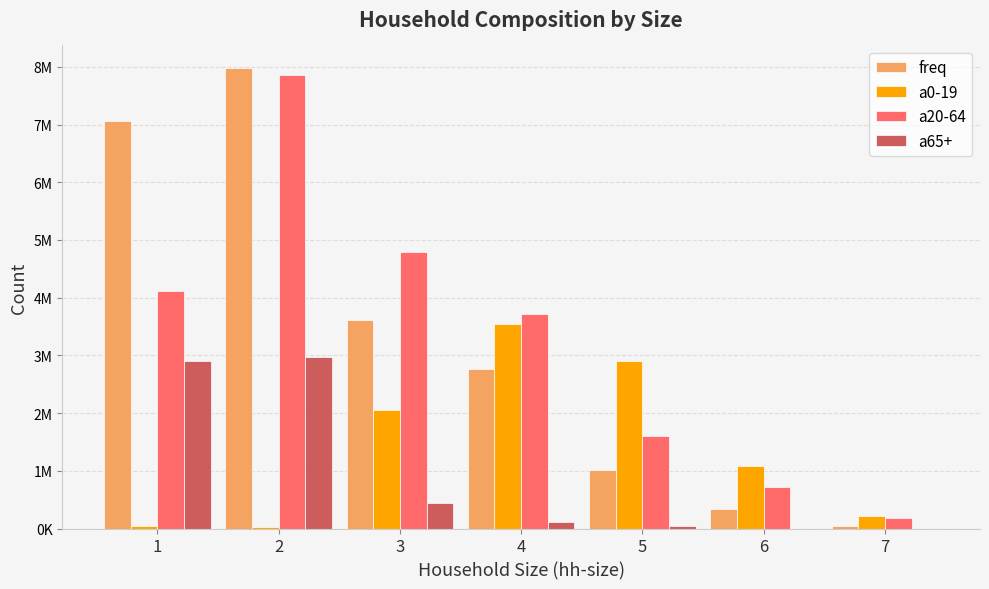

At which category does the chart reach its minimum across all series?

6